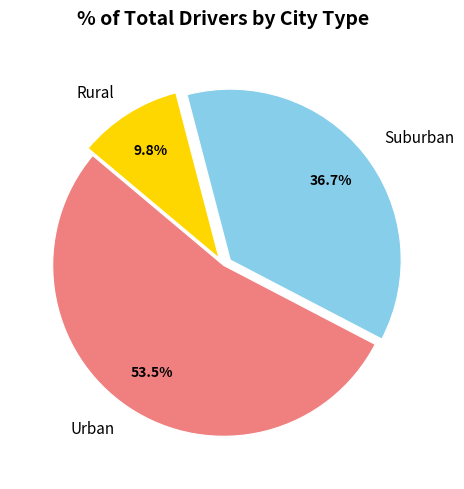

Rank the categories by value from highest to lowest.

Urban, Suburban, Rural